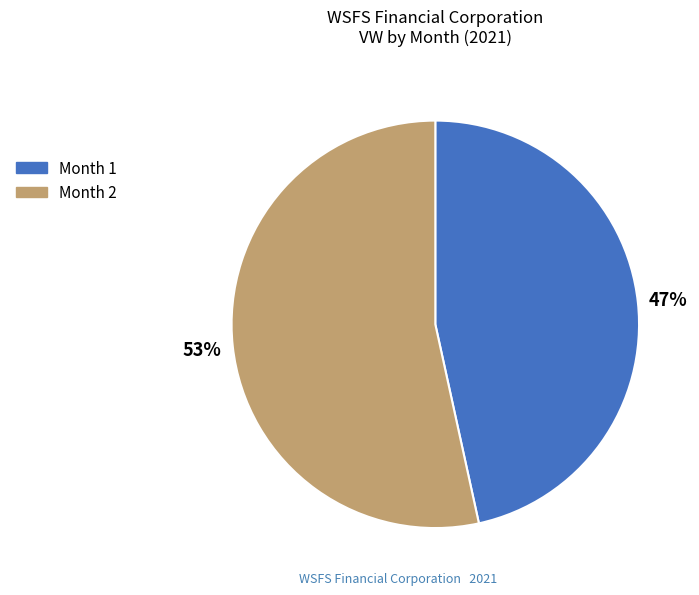

Which category has the smallest portion of the pie?

Month 1